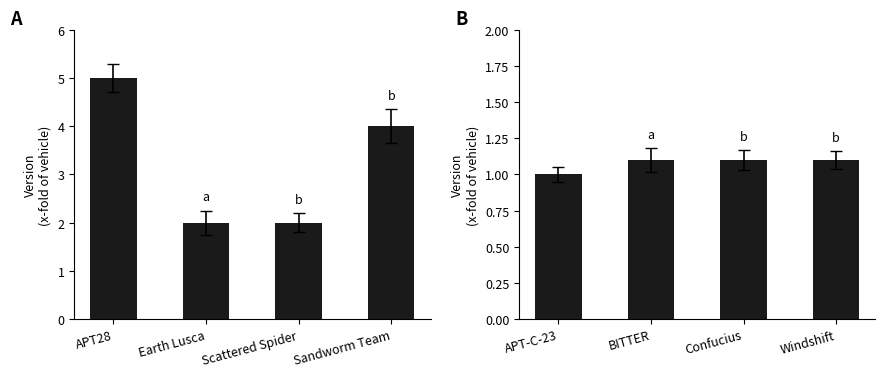

Does the chart contain stacked bars?

No